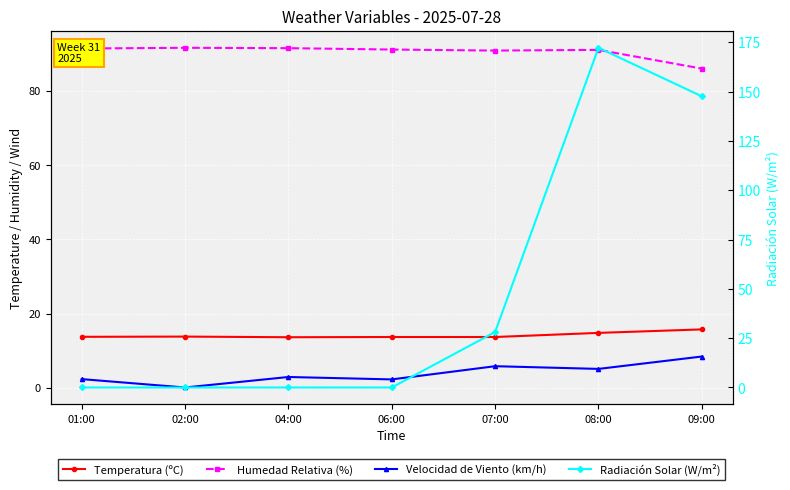

What is the sum of all Velocidad de Viento (km/h) values?

26.8